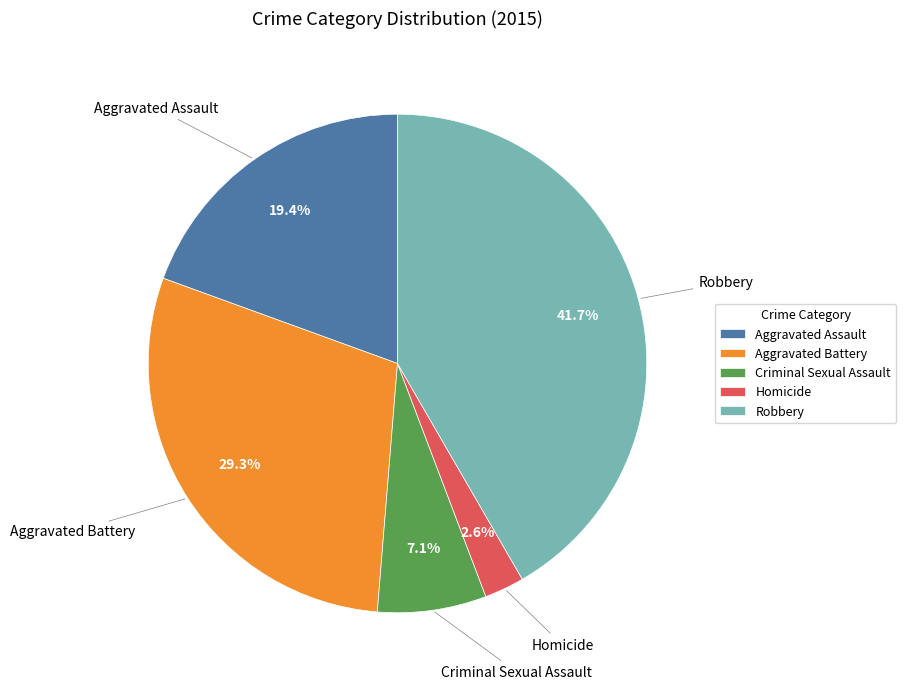

To the nearest percent, what is the difference between the largest and smallest slice percentages?

39%